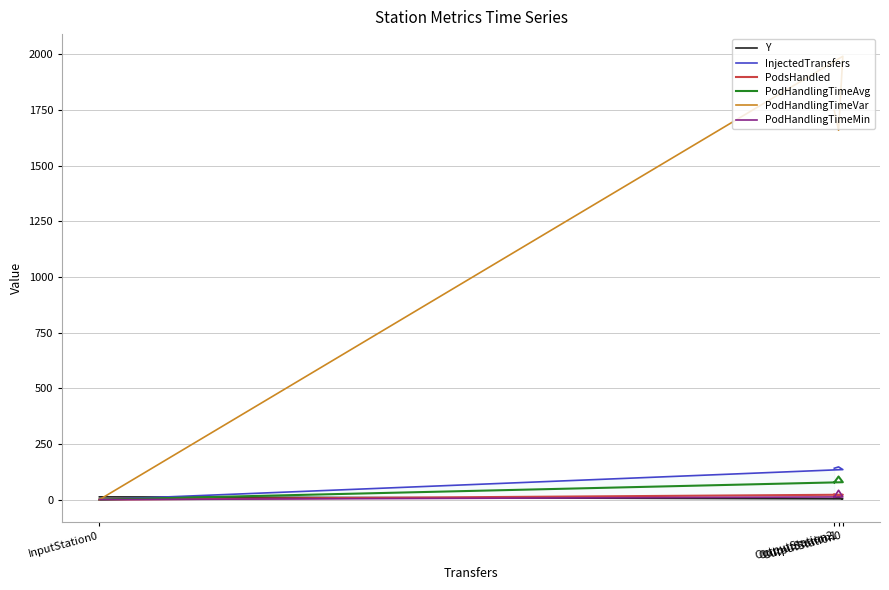

Reading left to right, extract all data points from this chart.

Y: 12.5	3.5	9.5	6.5
InjectedTransfers: 0.0	135.0	147.0	141.0
PodsHandled: 0.0	22.0	17.0	23.0
PodHandlingTimeAvg: 0.0	78.2	103.8	77.3
PodHandlingTimeVar: 0.0	1992.0	1659.6	1748.1
PodHandlingTimeMin: 0.0	12.1	42.2	11.9